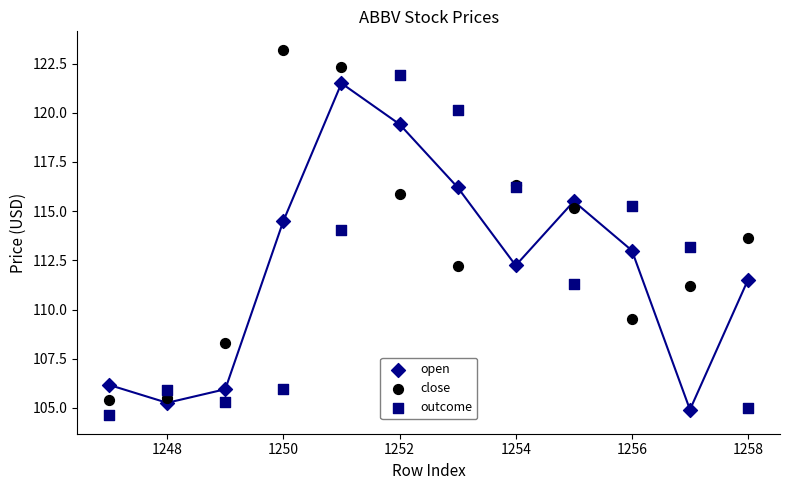

What is the X range (max minus min) for the scatter plot?

11.0